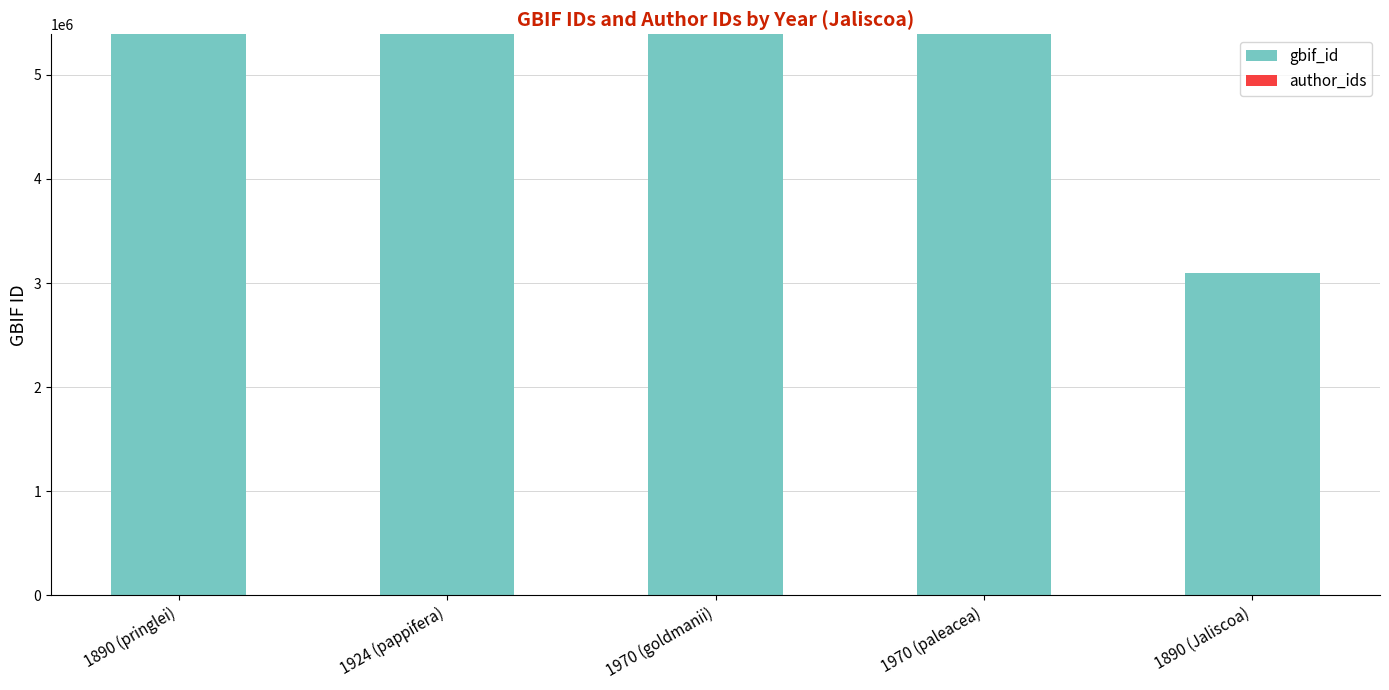

Between 1970 (goldmanii) and 1890 (Jaliscoa), which is larger?

1970 (goldmanii)